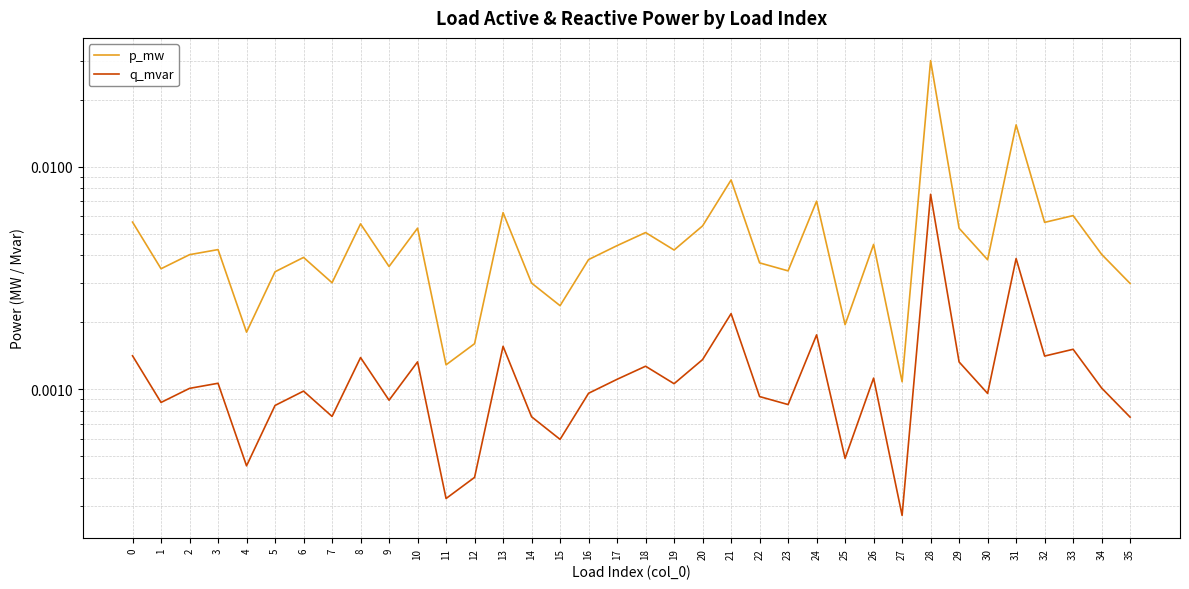

Rank the series by their average value, from lowest to highest.

q_mvar, p_mw